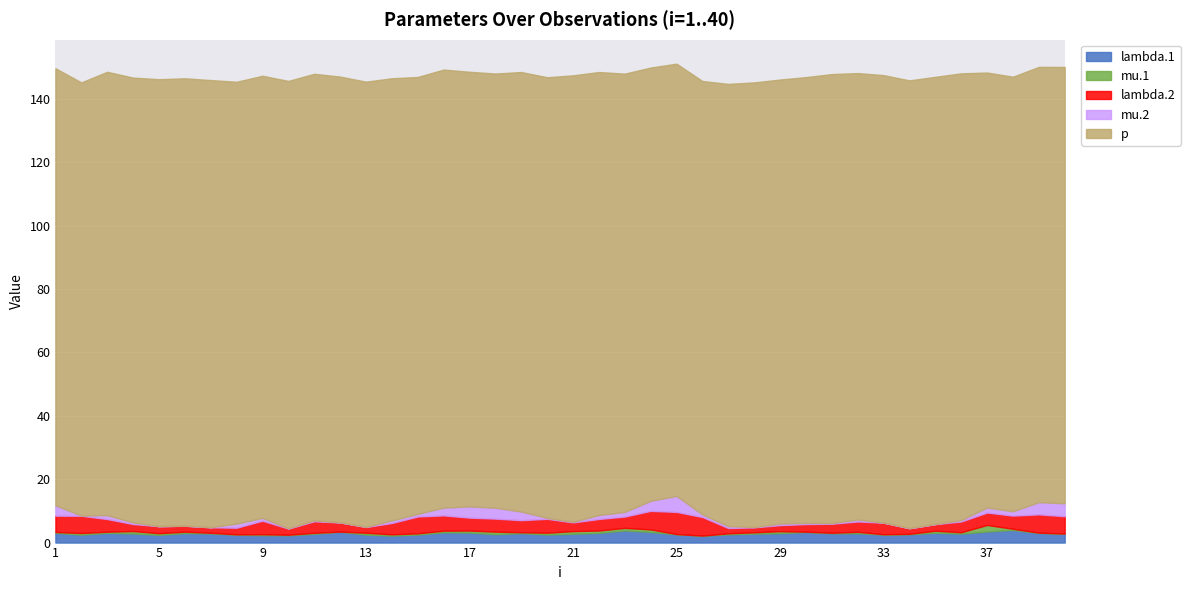

Count the number of categories in the chart.

40